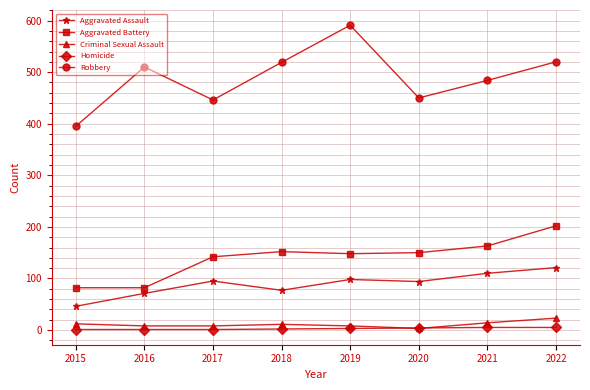

What is the minimum value for Aggravated Assault?

46